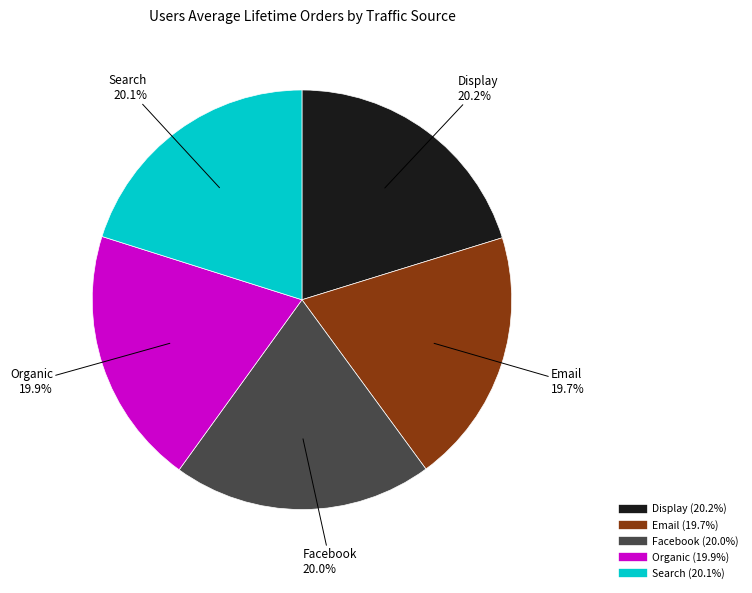

To the nearest percent, what is the combined percentage of Display and Search?

40%